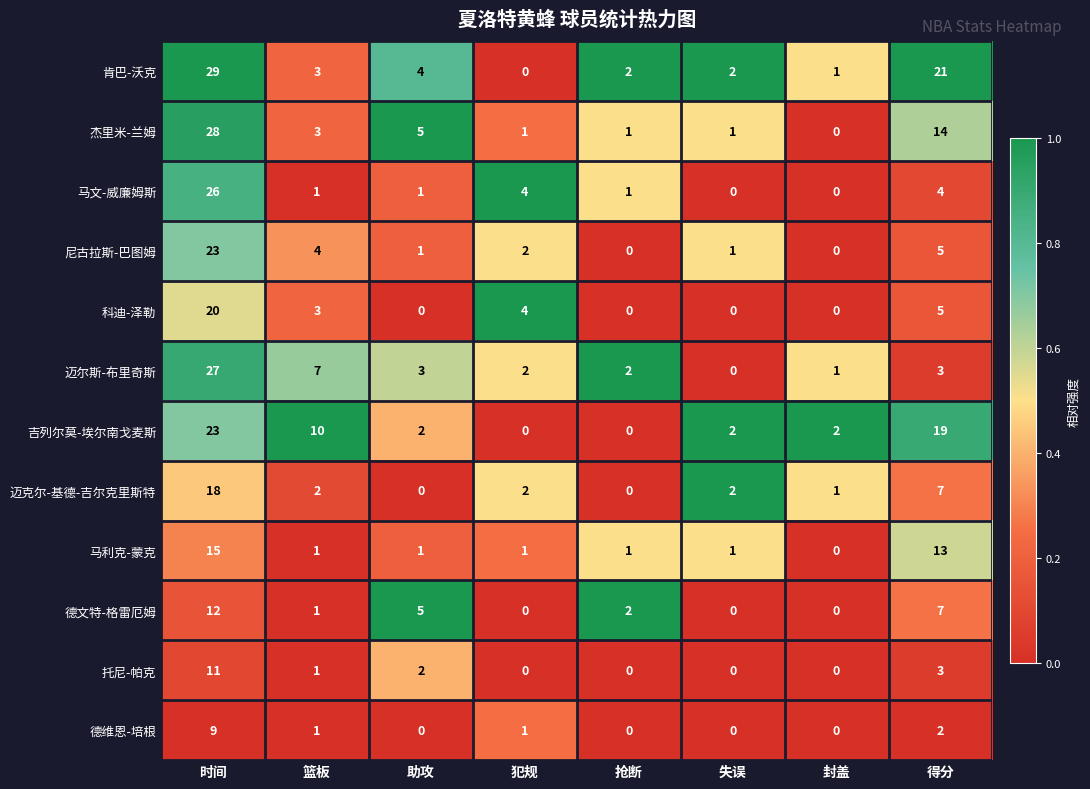

Which series has the largest range (max minus min)?

肯巴-沃克